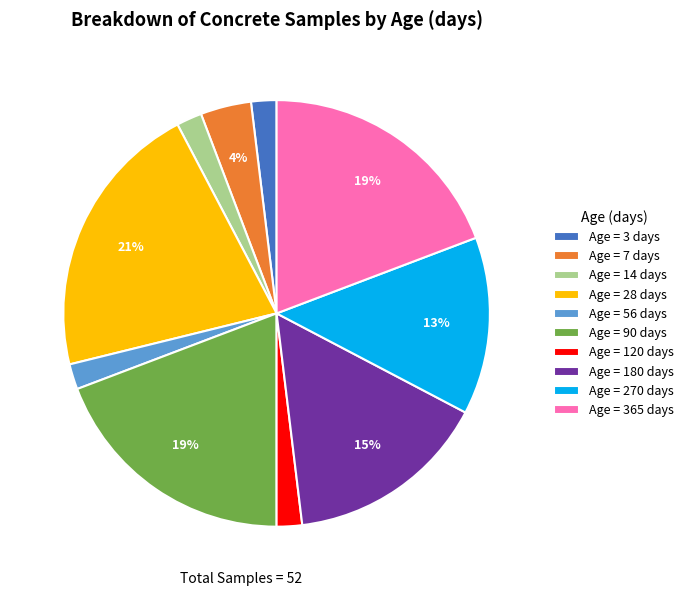

To the nearest percent, what is the combined percentage of Age = 3 days and Age = 28 days?

23%